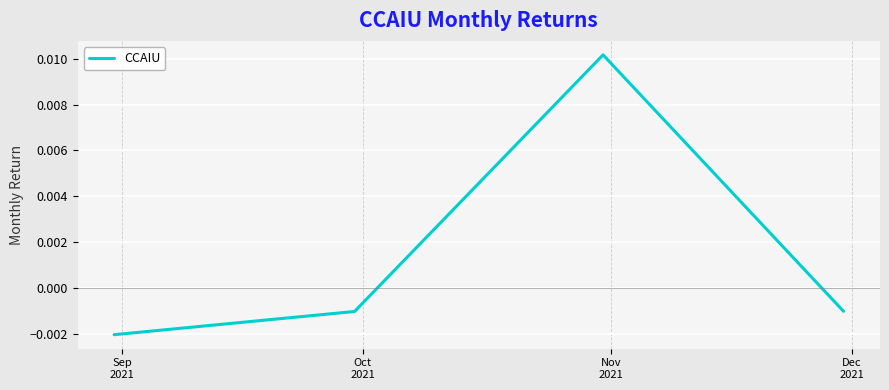

True or false: there are more than 1 points higher than both neighbors.

False